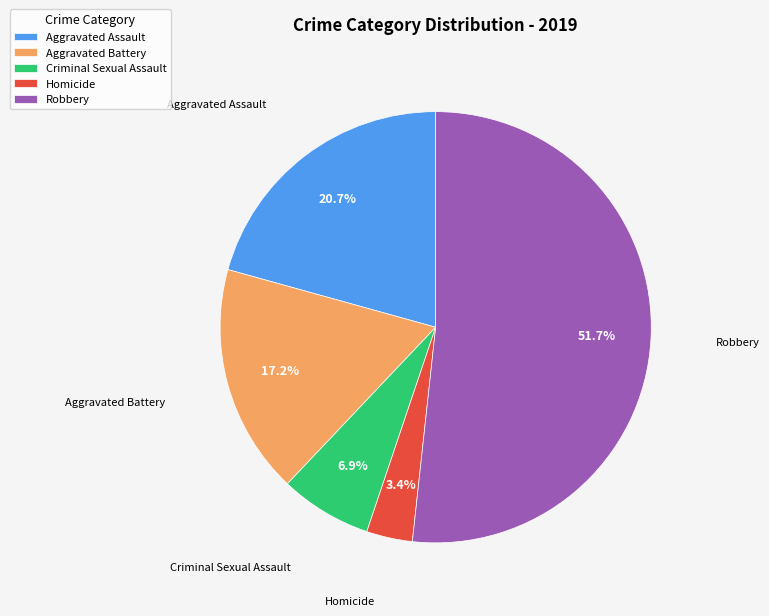

What is the largest slice in the pie chart?

Robbery